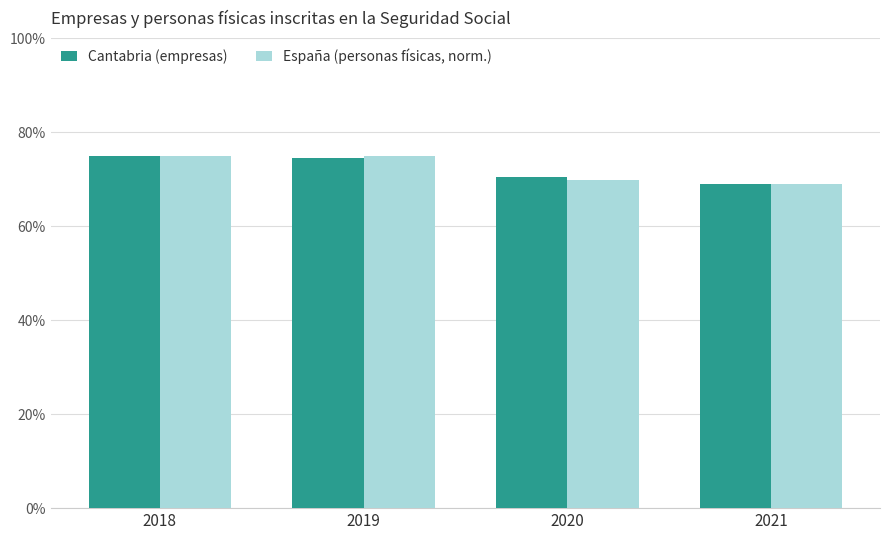

What is the total value across all series at 2018?

150.0